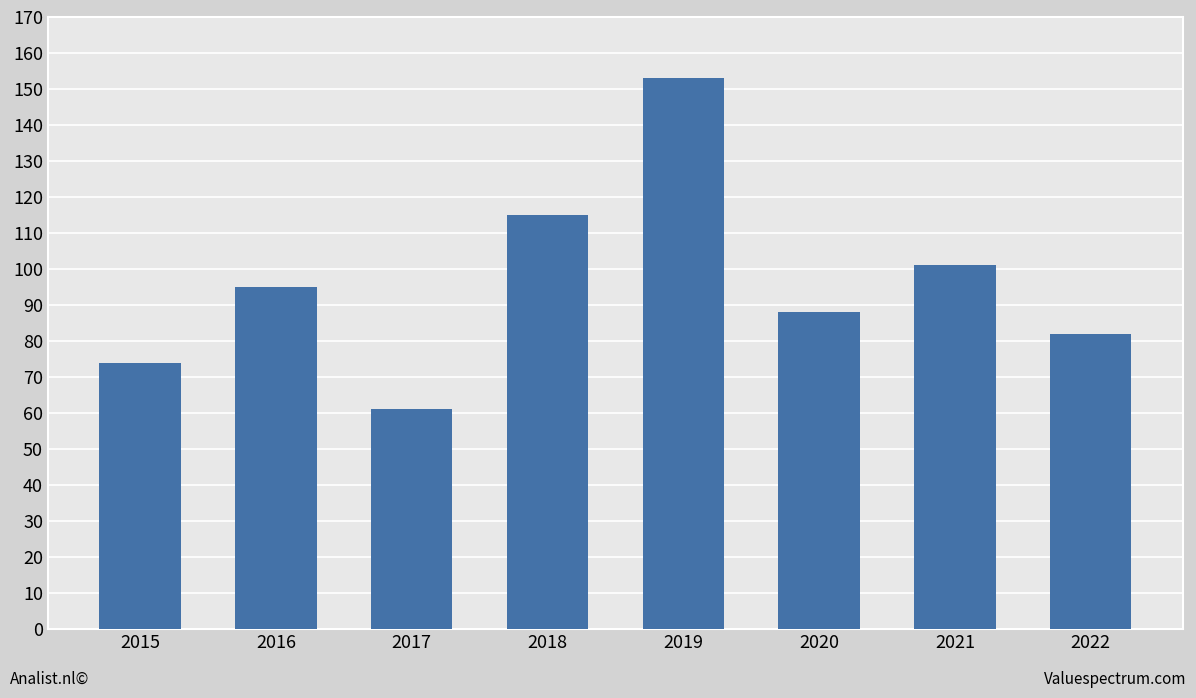

Count the number of data series in this chart.

1